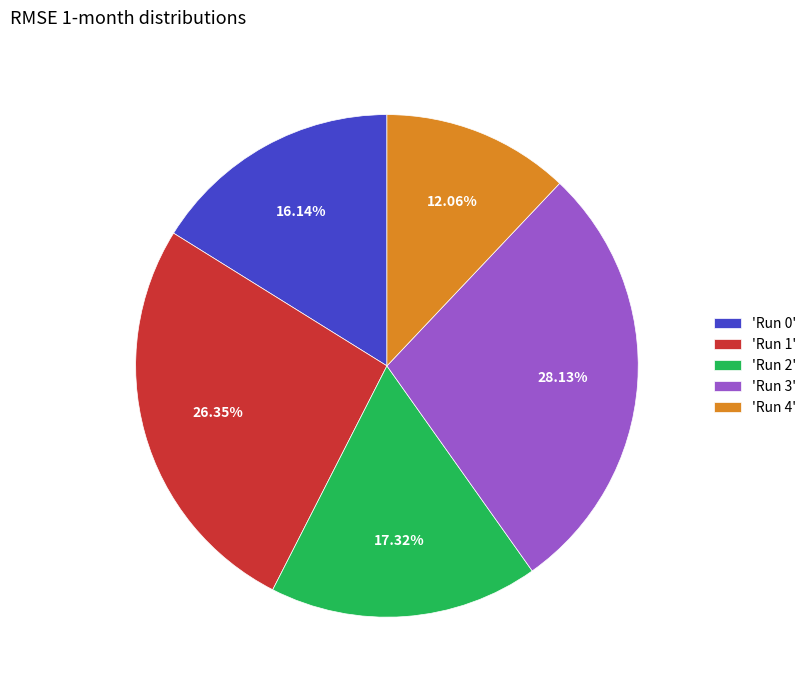

Is the sum of 'Run 4' and 'Run 0' greater than half?

No